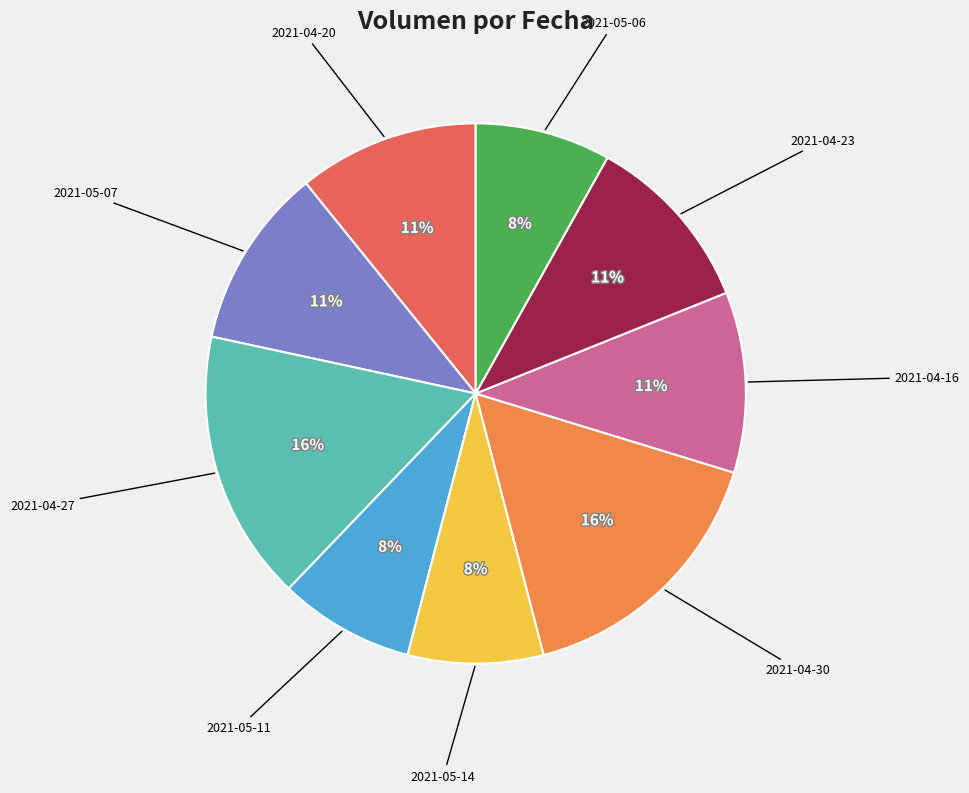

Is there any slice that represents more than half of the pie?

No